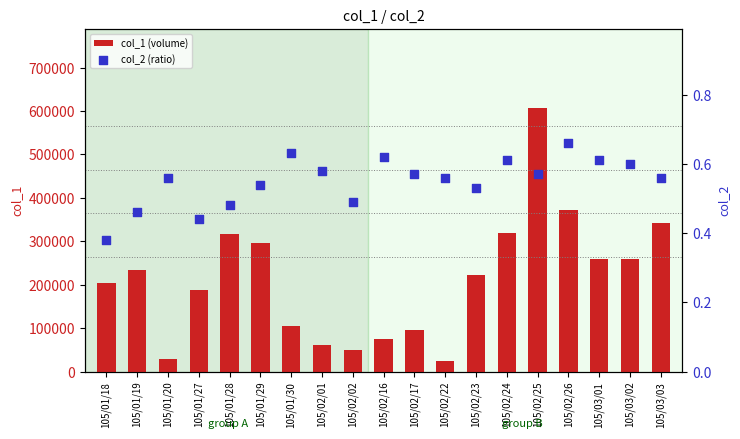

What are all the series names shown in the legend?

col_1 (volume), col_2 (ratio)